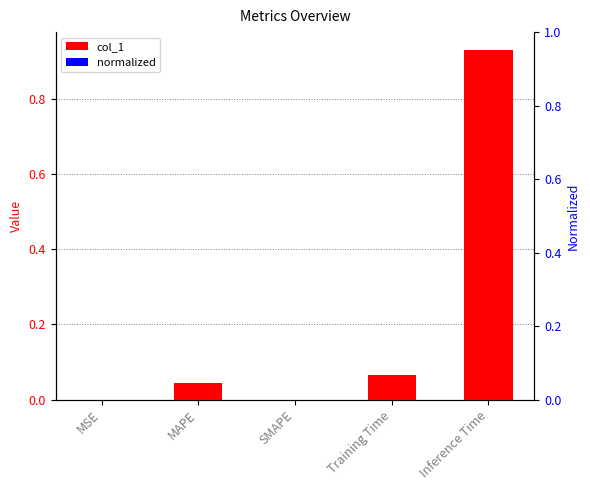

Reading left to right, extract all data points from this chart.

MSE=0.0	MAPE=0.0	SMAPE=0.0	Training Time=0.1	Inference Time=0.9